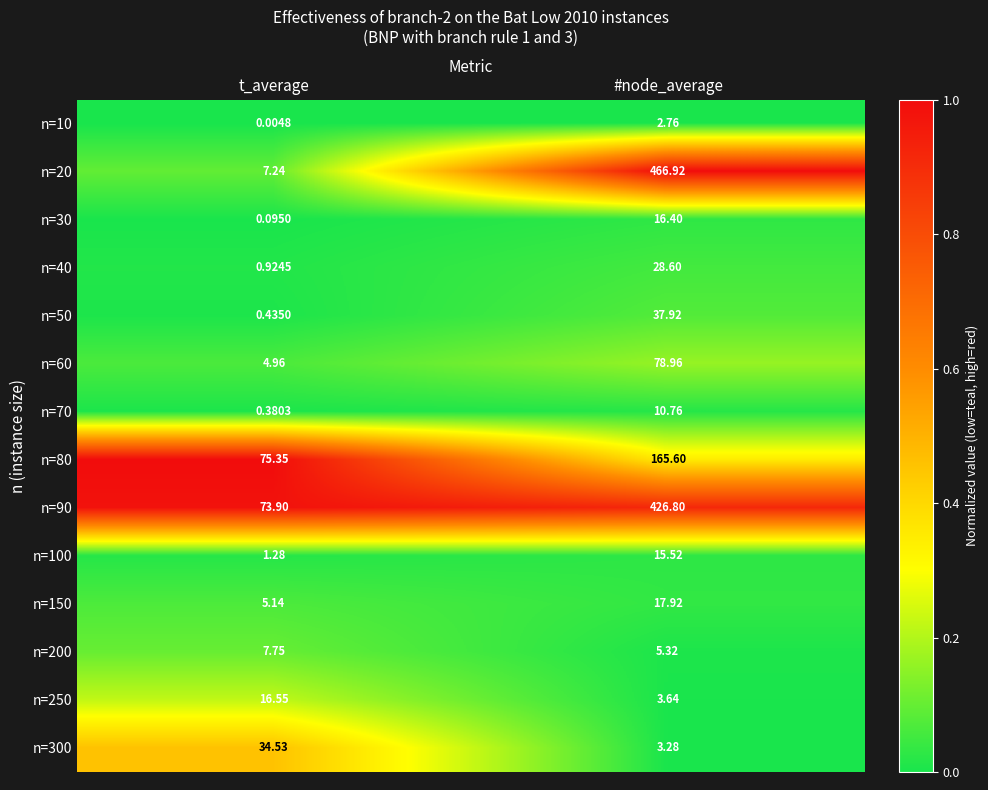

List the labels in order of n=30 value, largest first.

#node_average, t_average